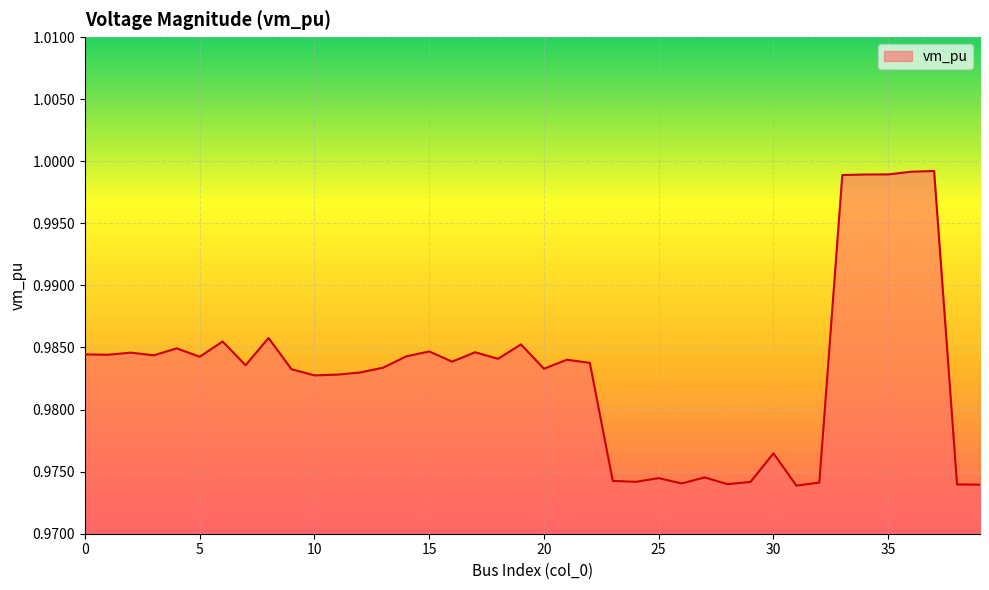

What is the sum of all values?

39.3